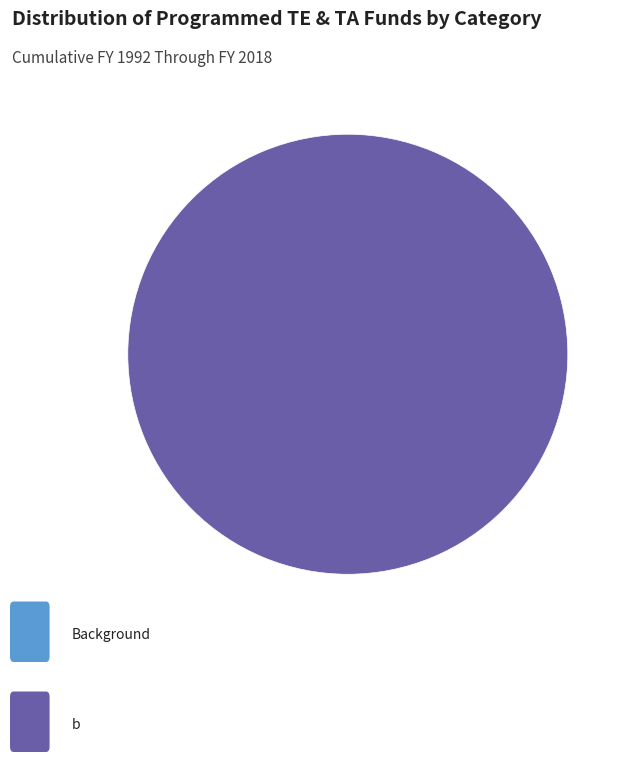

What percentage is the b slice, to the nearest percent?

100%